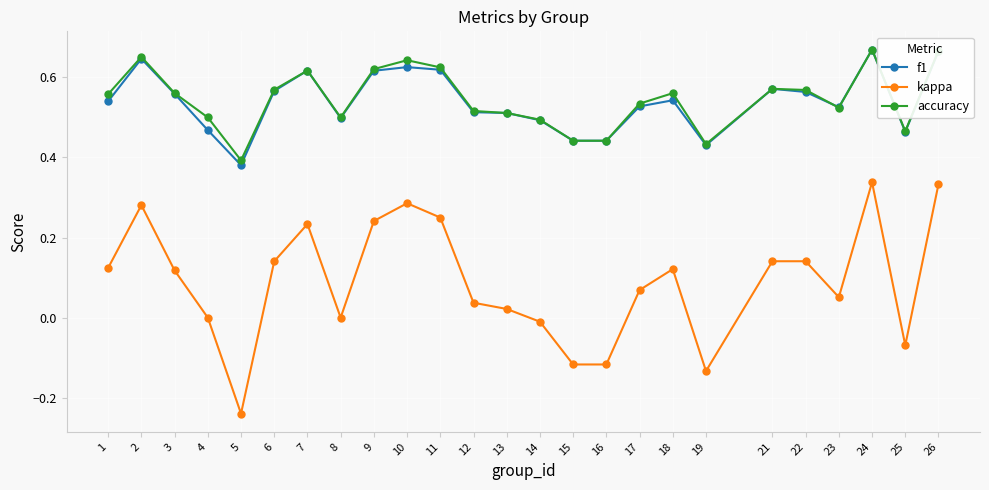

At how many categories does at least one series exceed 0?

25